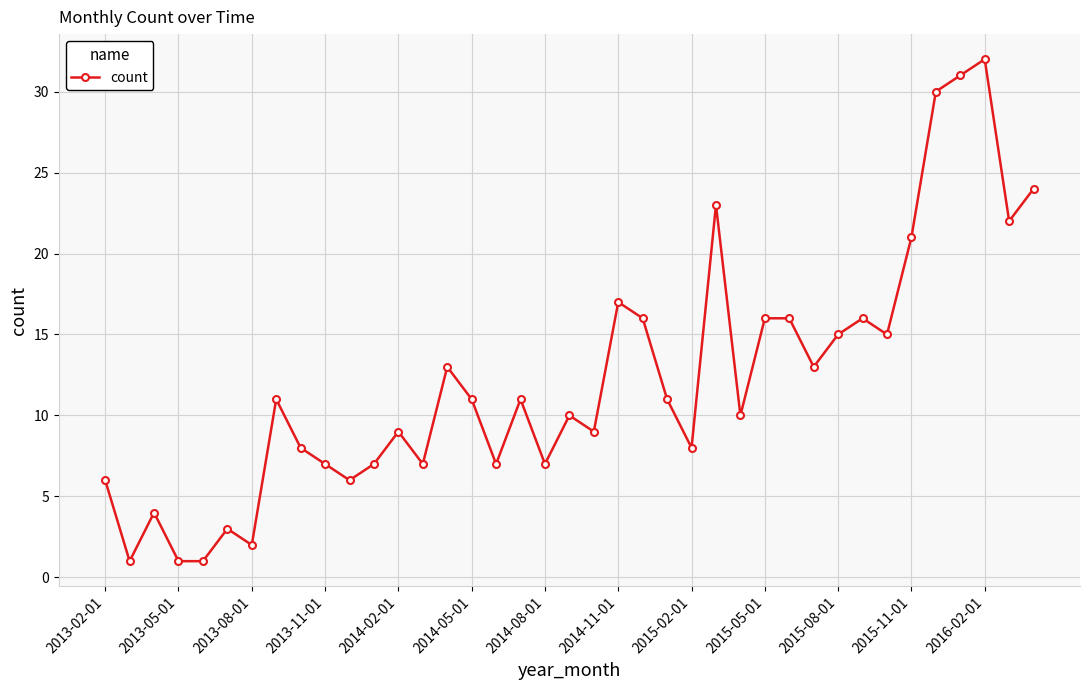

What is the sum of all values?

477